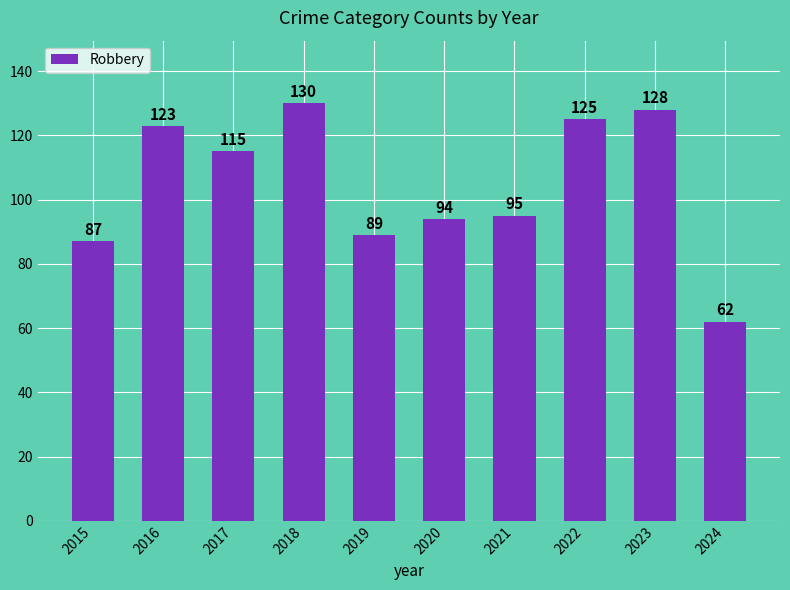

What is the average value?

105